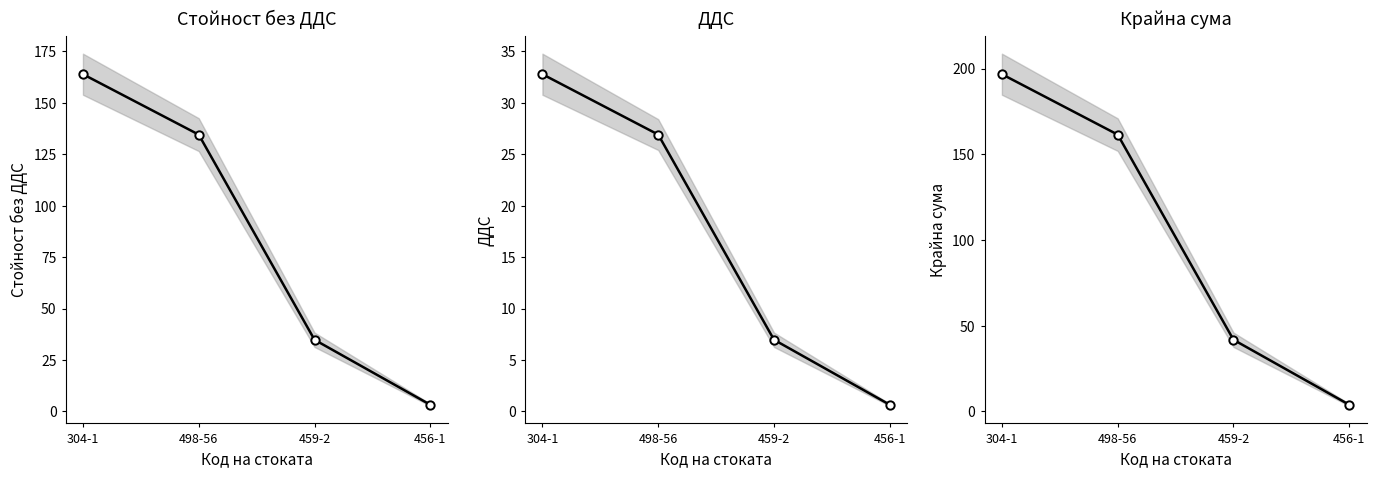

Reading left to right, what are all the values shown in this chart?

Стойност без ДДС: 164.0	134.6	34.9	3.2
ДДС: 32.8	26.9	7.0	0.7
Крайна сума: 196.8	161.5	41.8	3.9